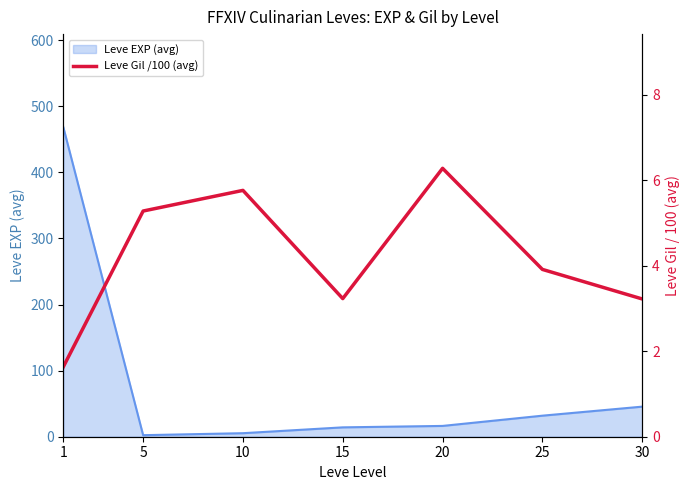

What is the difference between the second highest and minimum values?

4.1